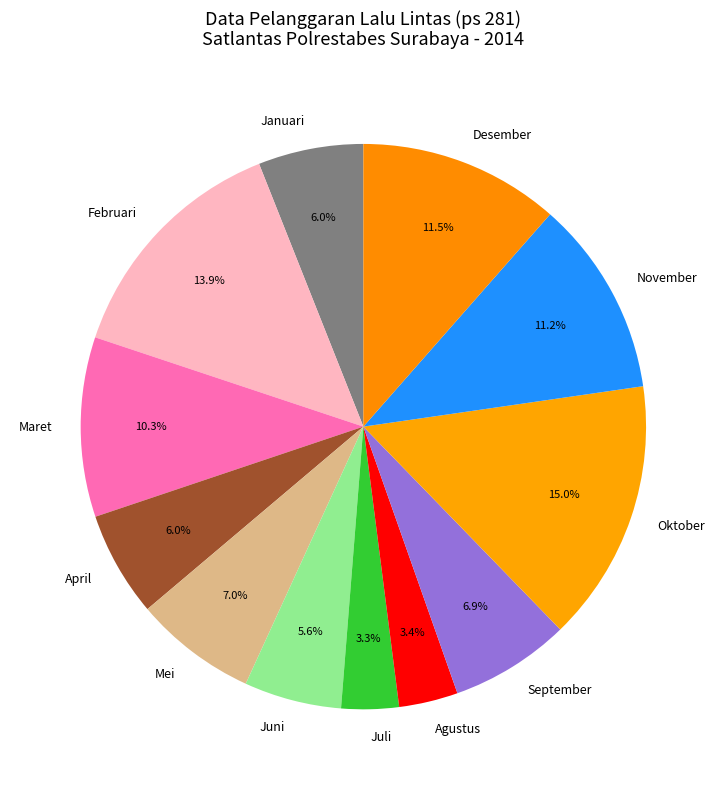

Does any single category account for the majority?

No